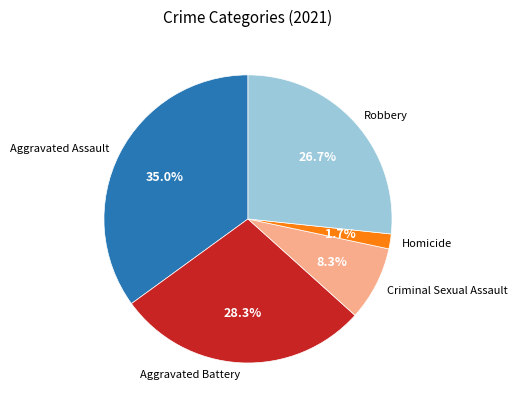

Rank the categories by value from lowest to highest.

Homicide, Criminal Sexual Assault, Robbery, Aggravated Battery, Aggravated Assault